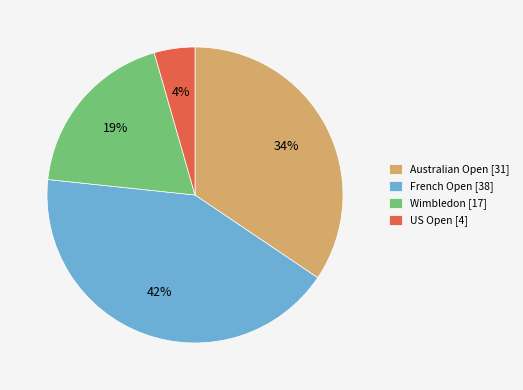

Approximately how many times larger is the value at Australian Open compared to Wimbledon?

1.8